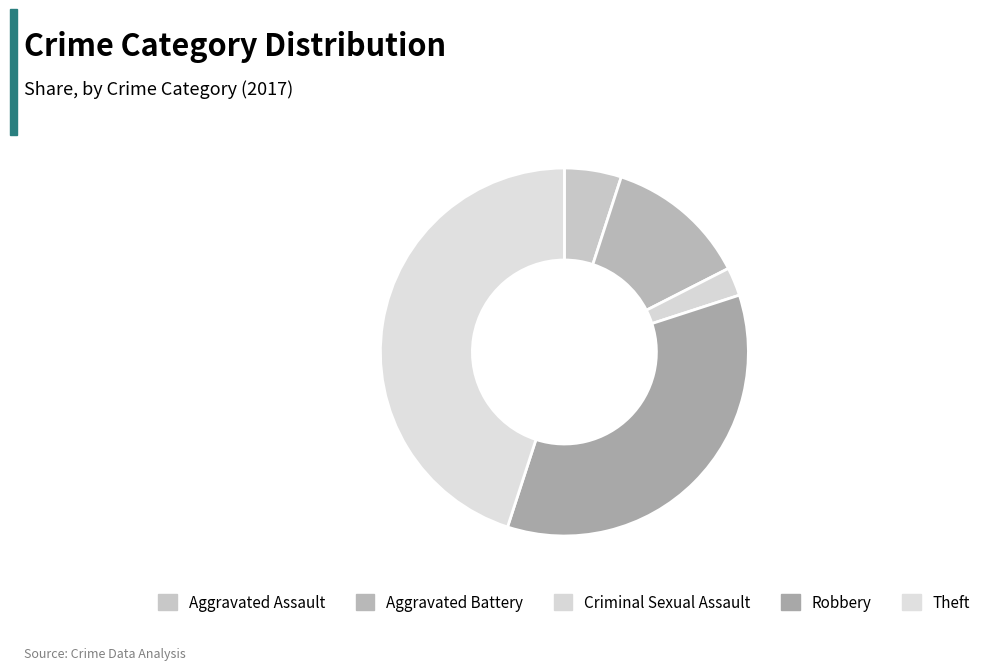

To the nearest percent, what percentage of the pie is Robbery?

35%